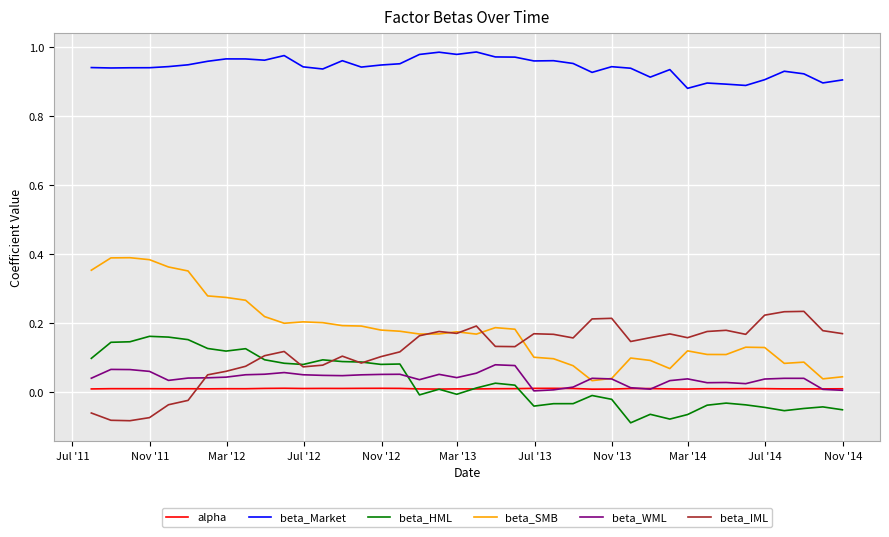

True or false: beta_HML and beta_SMB intersect in this chart.

False